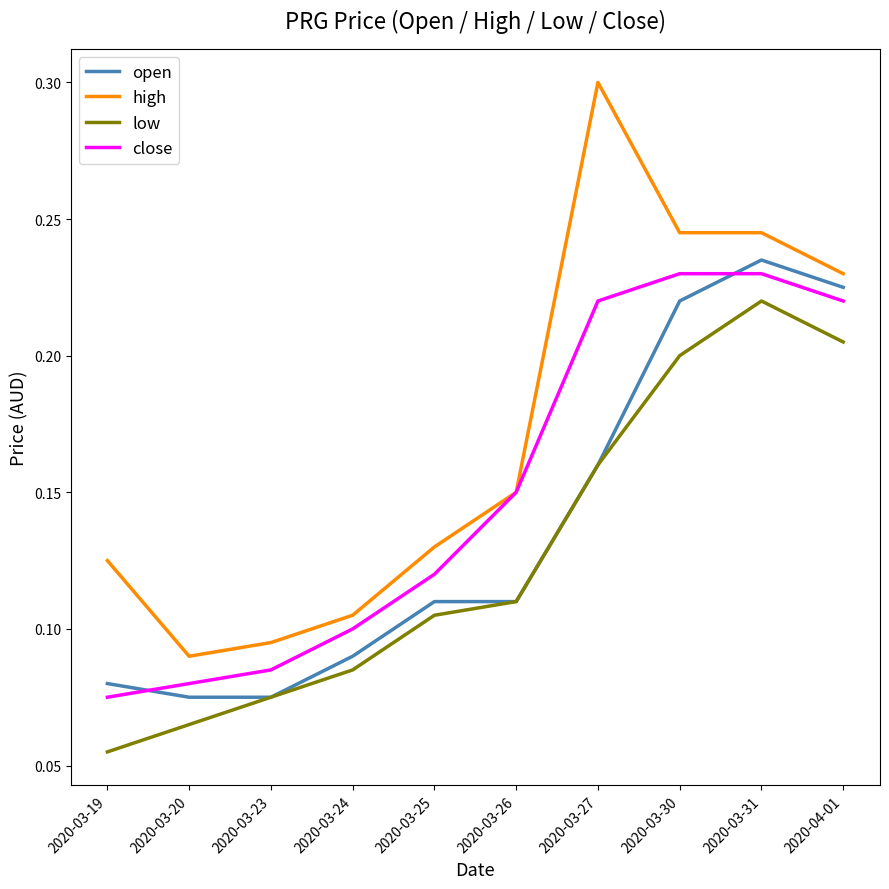

What position from the right is 2020-03-31?

2